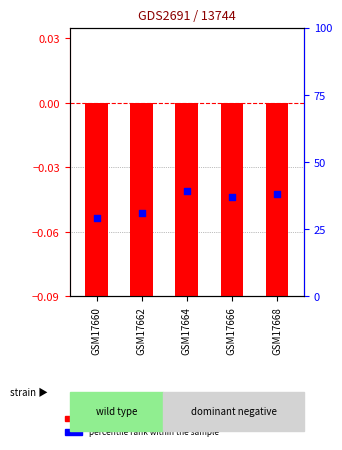

Which series reaches the minimum Y coordinate?

log10 ratio